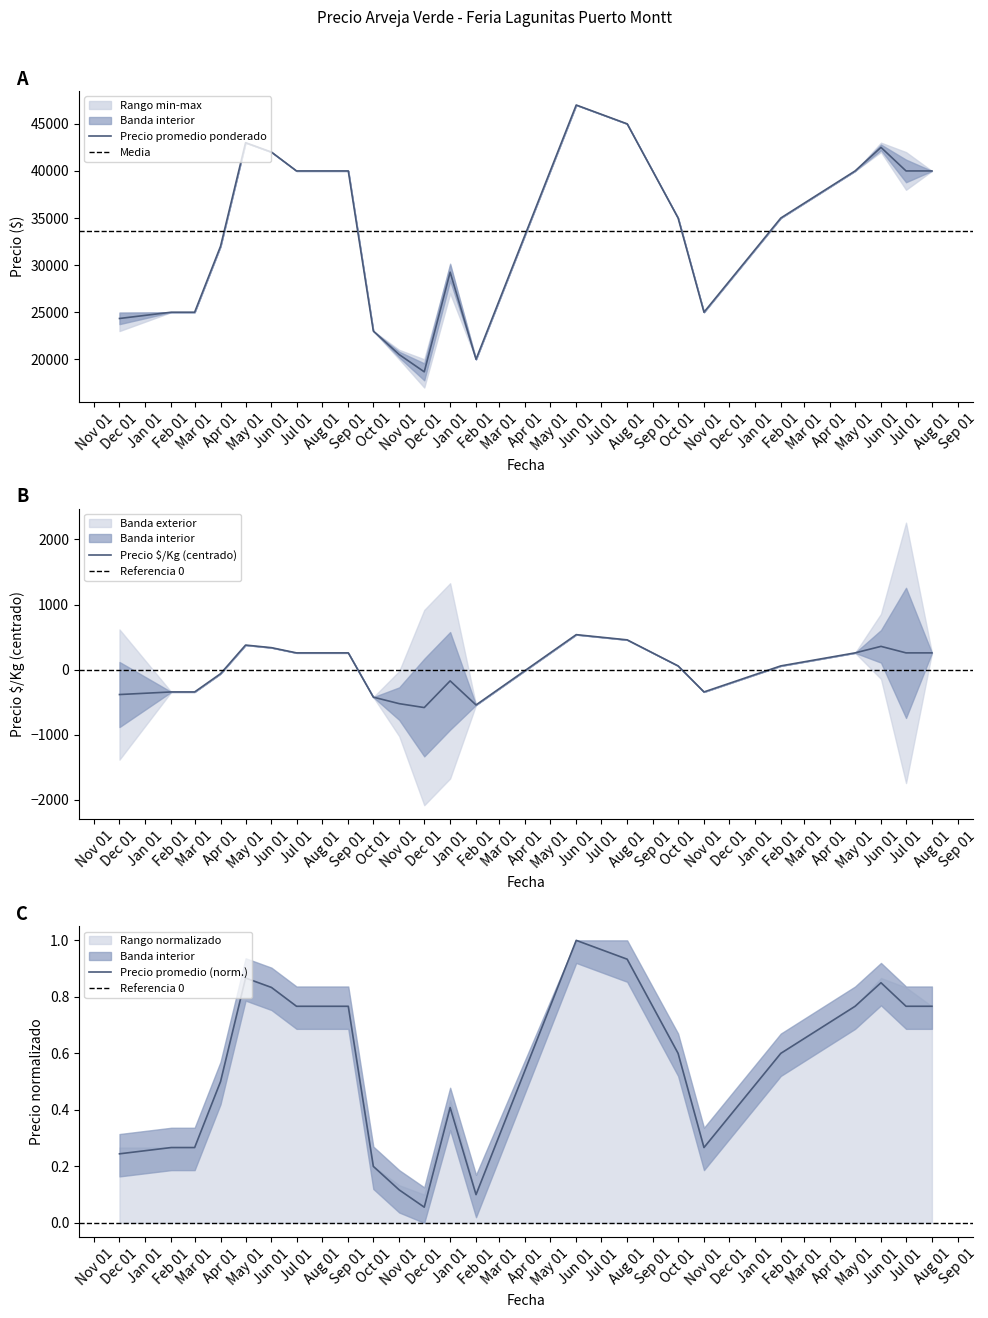

What is the label of the 6th point from the left?

Jun 01